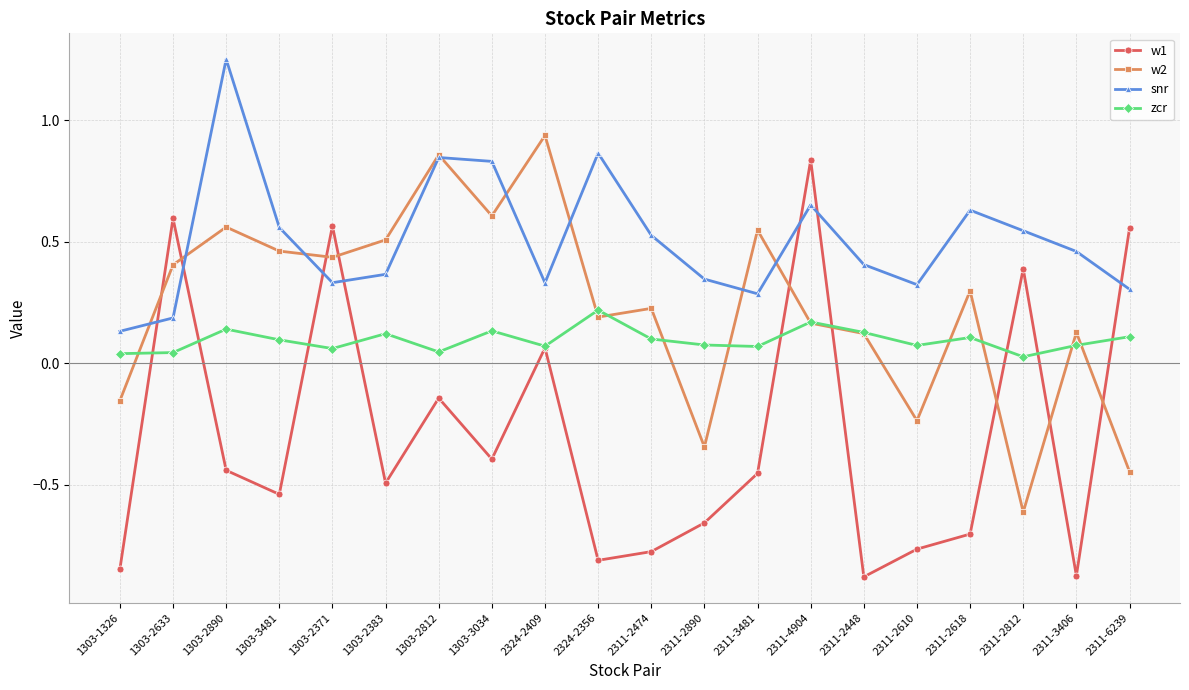

List the series in order of their overall mean, highest first.

snr, w2, zcr, w1